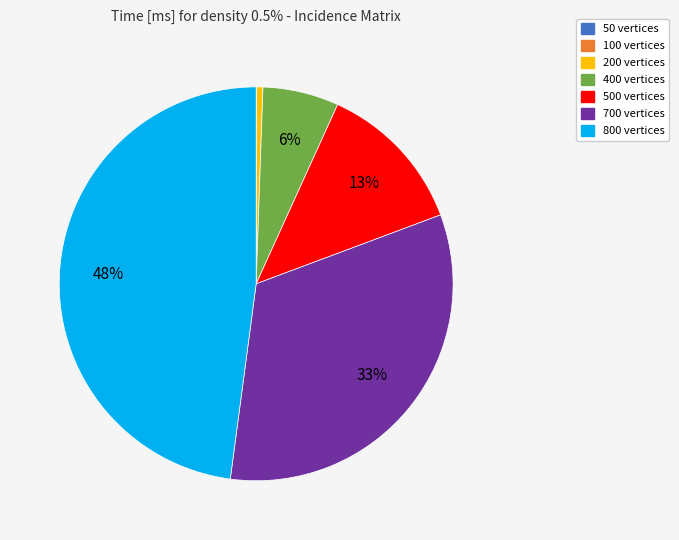

Is there a majority slice in this chart?

No